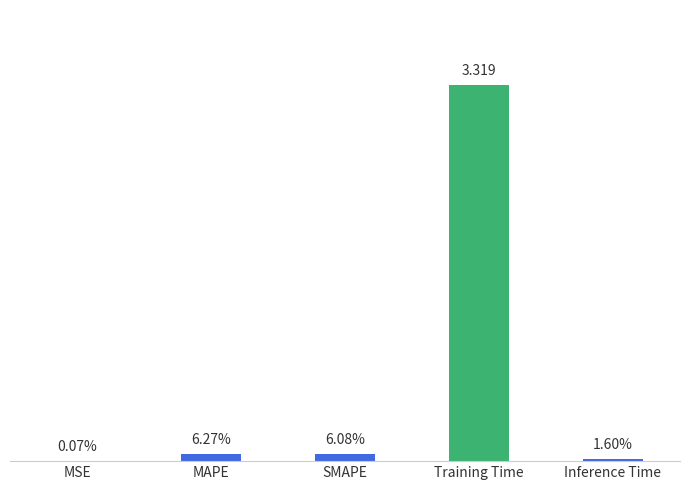

Count the number of data series in this chart.

1